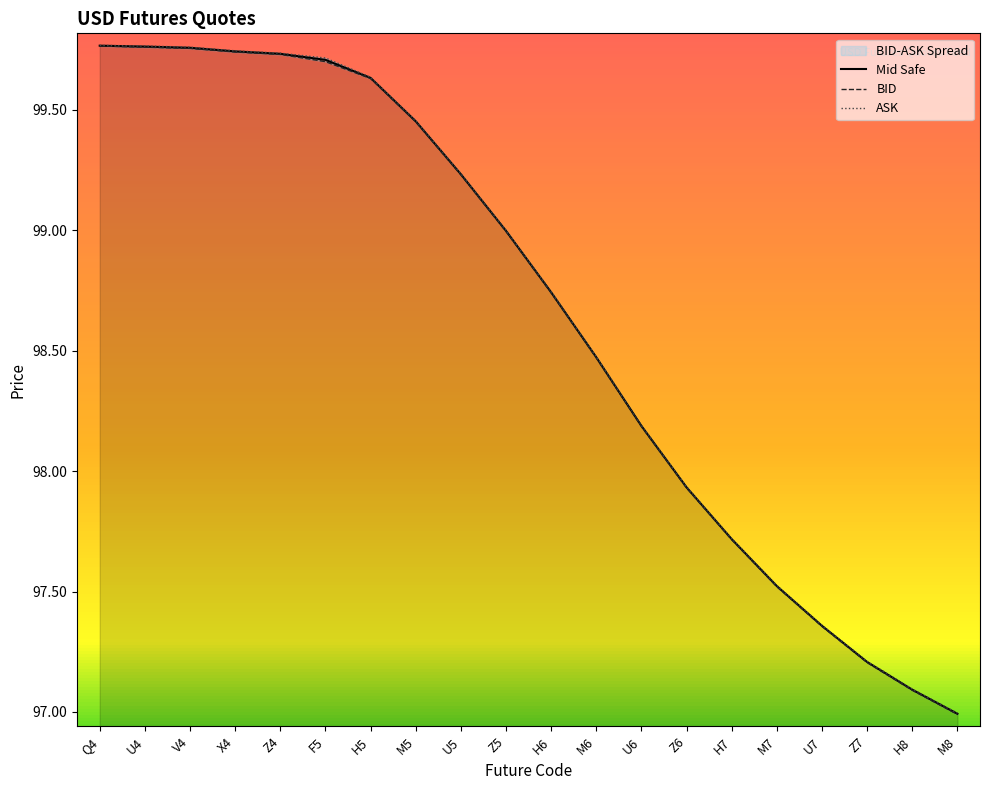

The value of Mid Safe at U4 is 131.0. True or false?

False